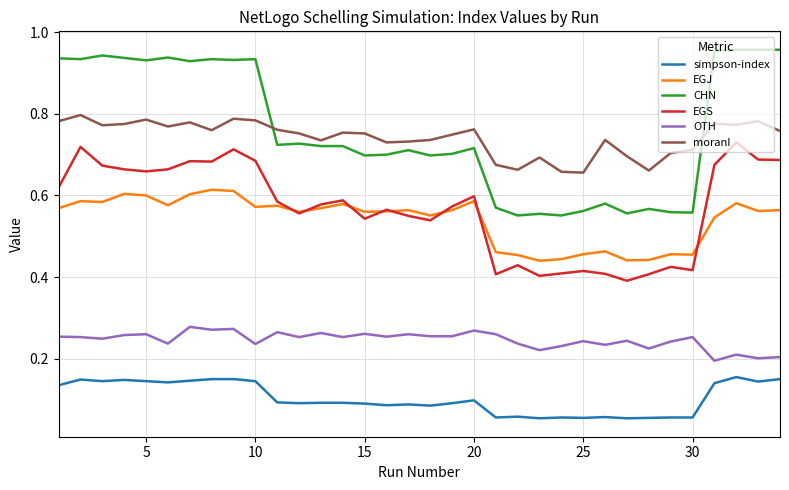

Which series has the largest range (max minus min)?

CHN